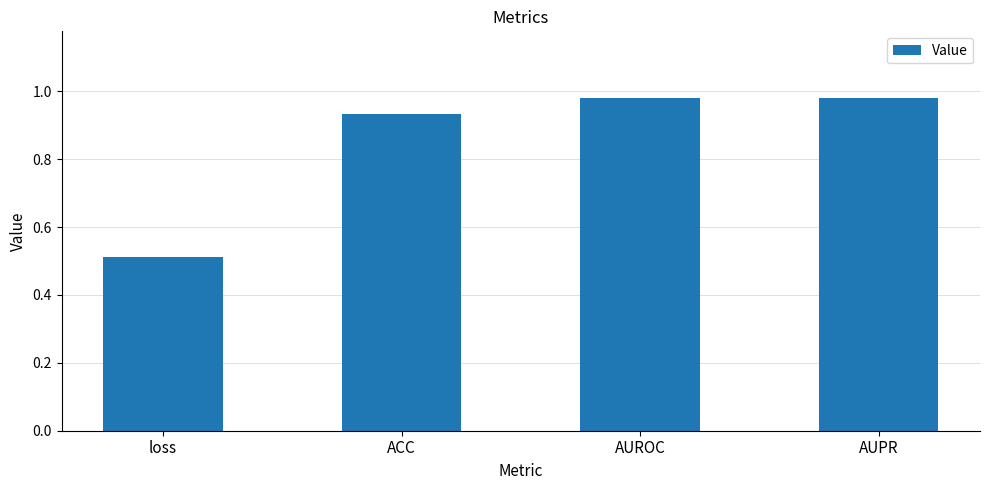

At which label is the value closest to 0?

loss